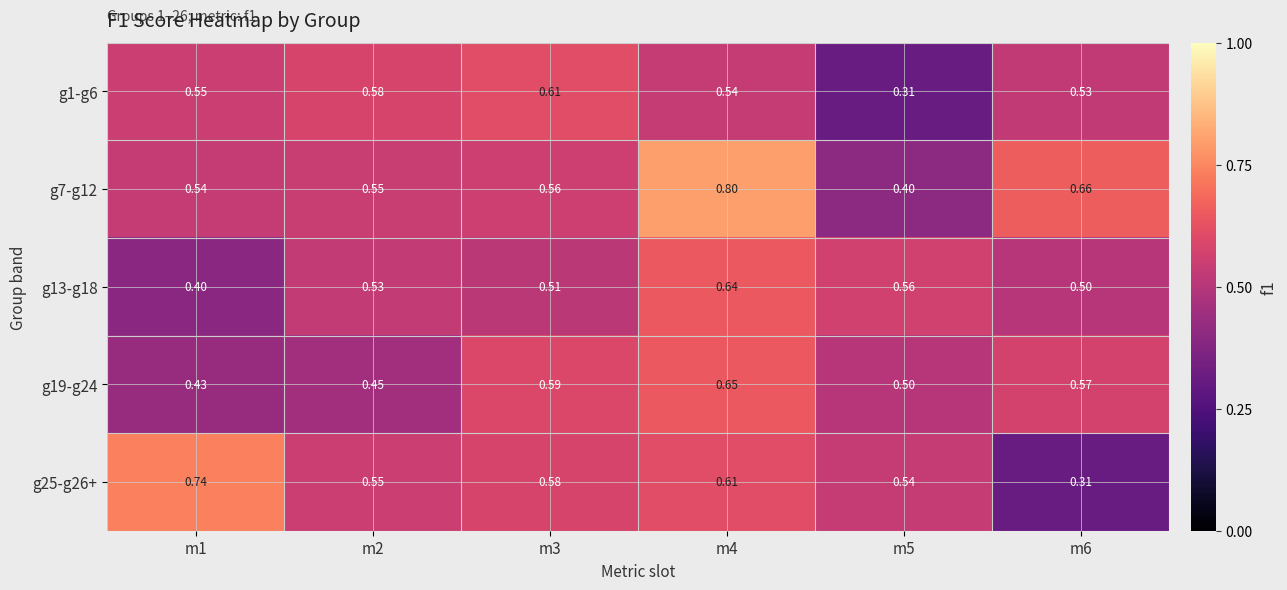

What is the total value across all series at m5?

2.3